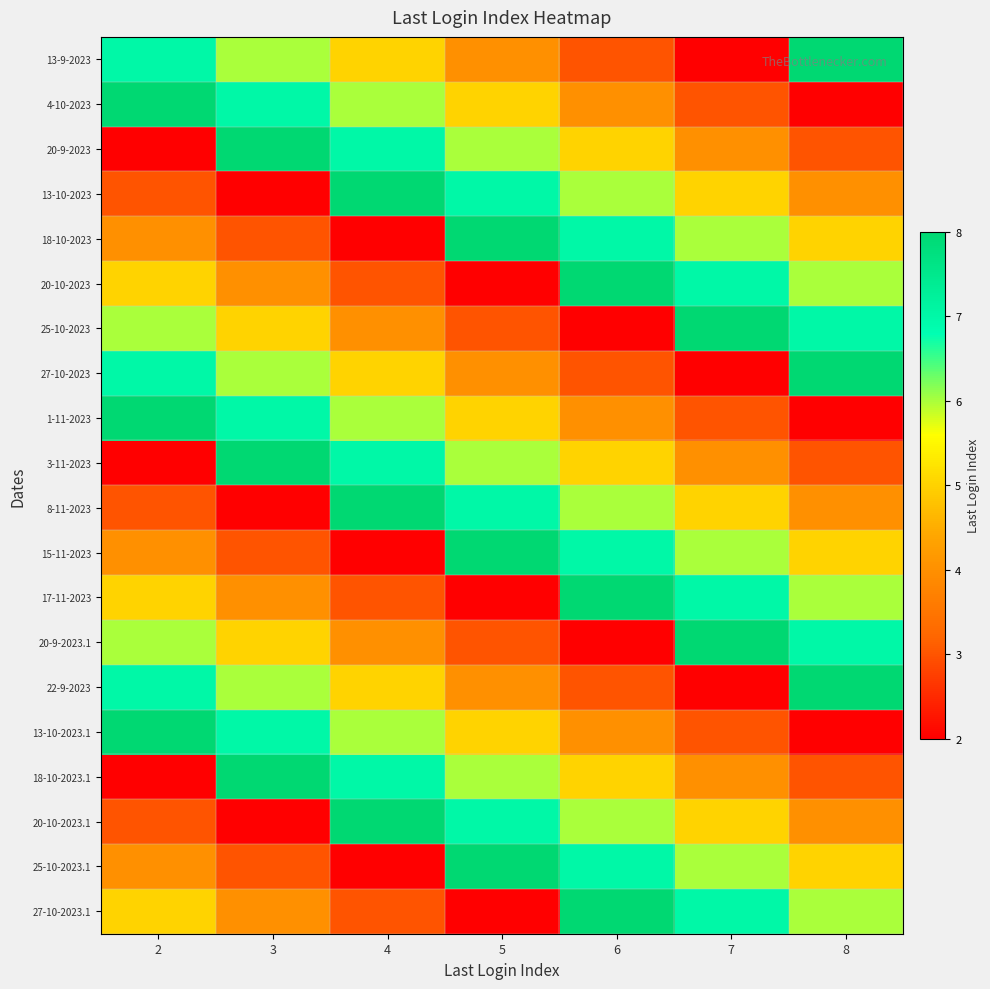

What is the difference between the highest and lowest values at 2?

6